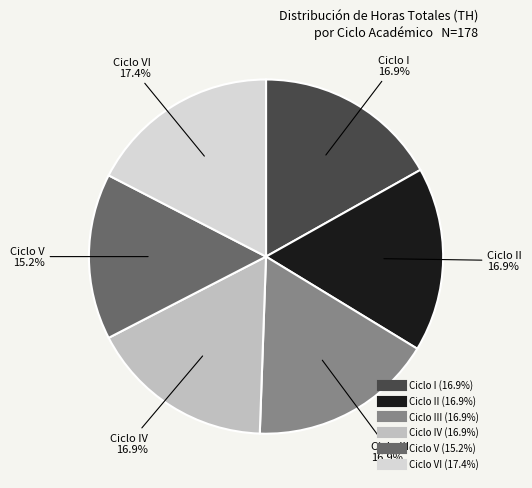

Does any single category account for the majority?

No